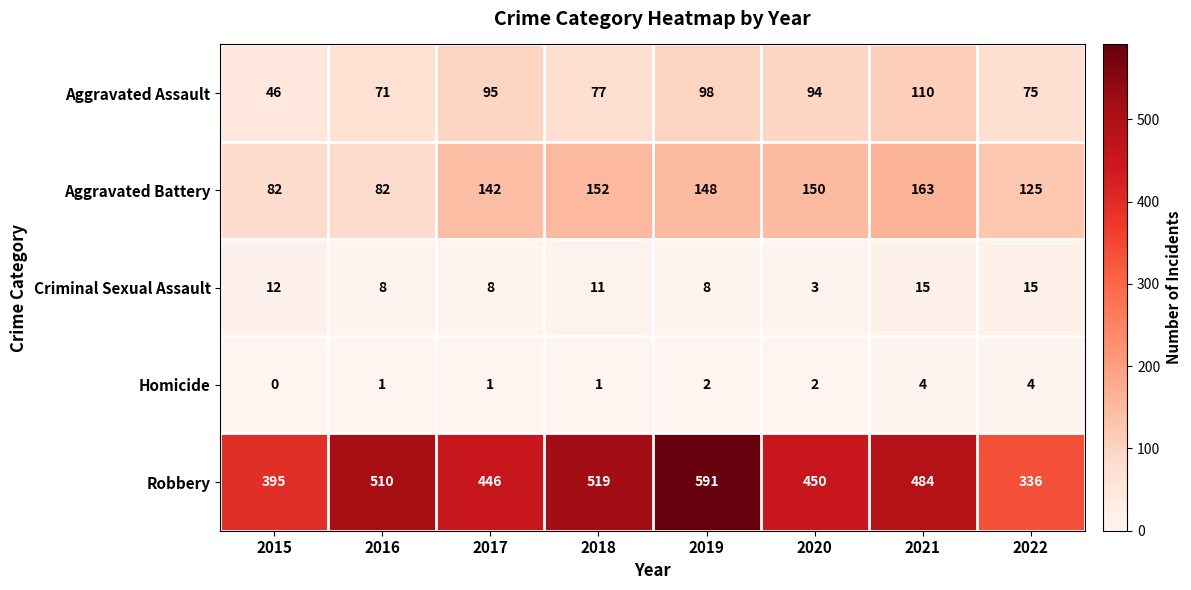

What is the sum of the Aggravated Assault values at 2018 and 2022?

152